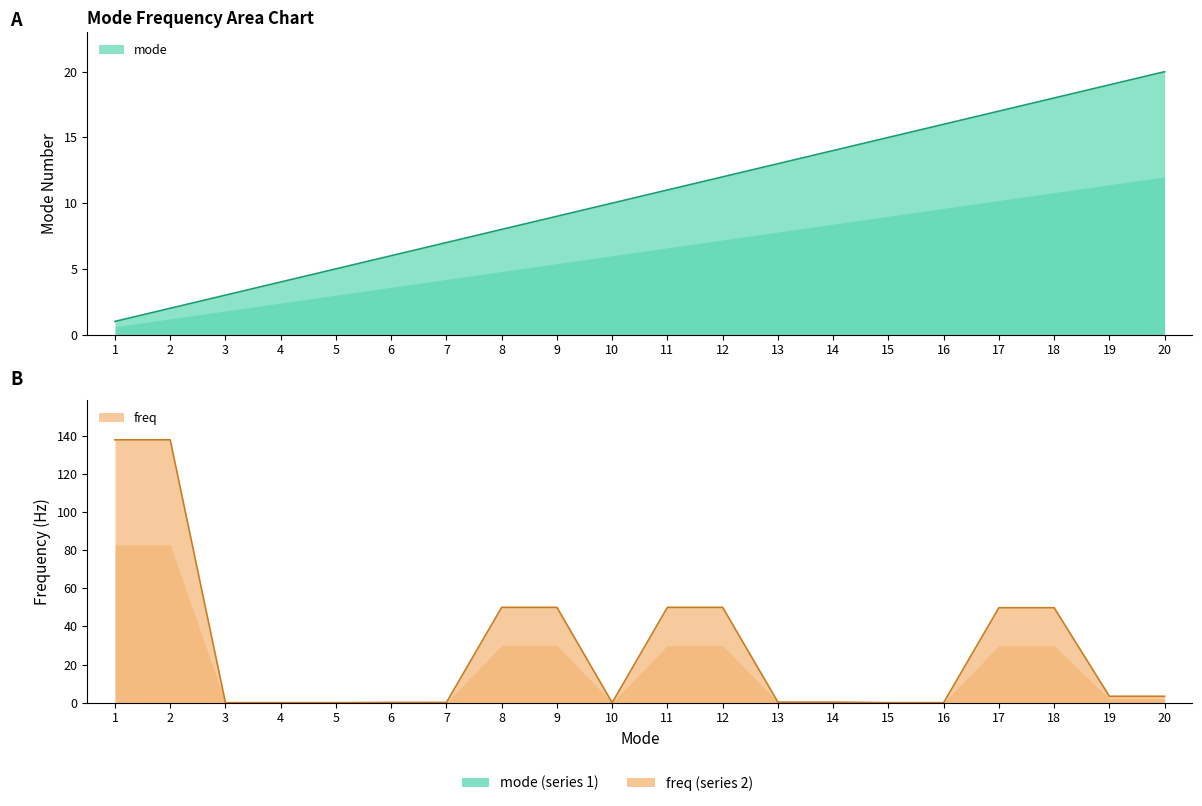

What is the difference between the maximum and second lowest values in the freq series?

137.9